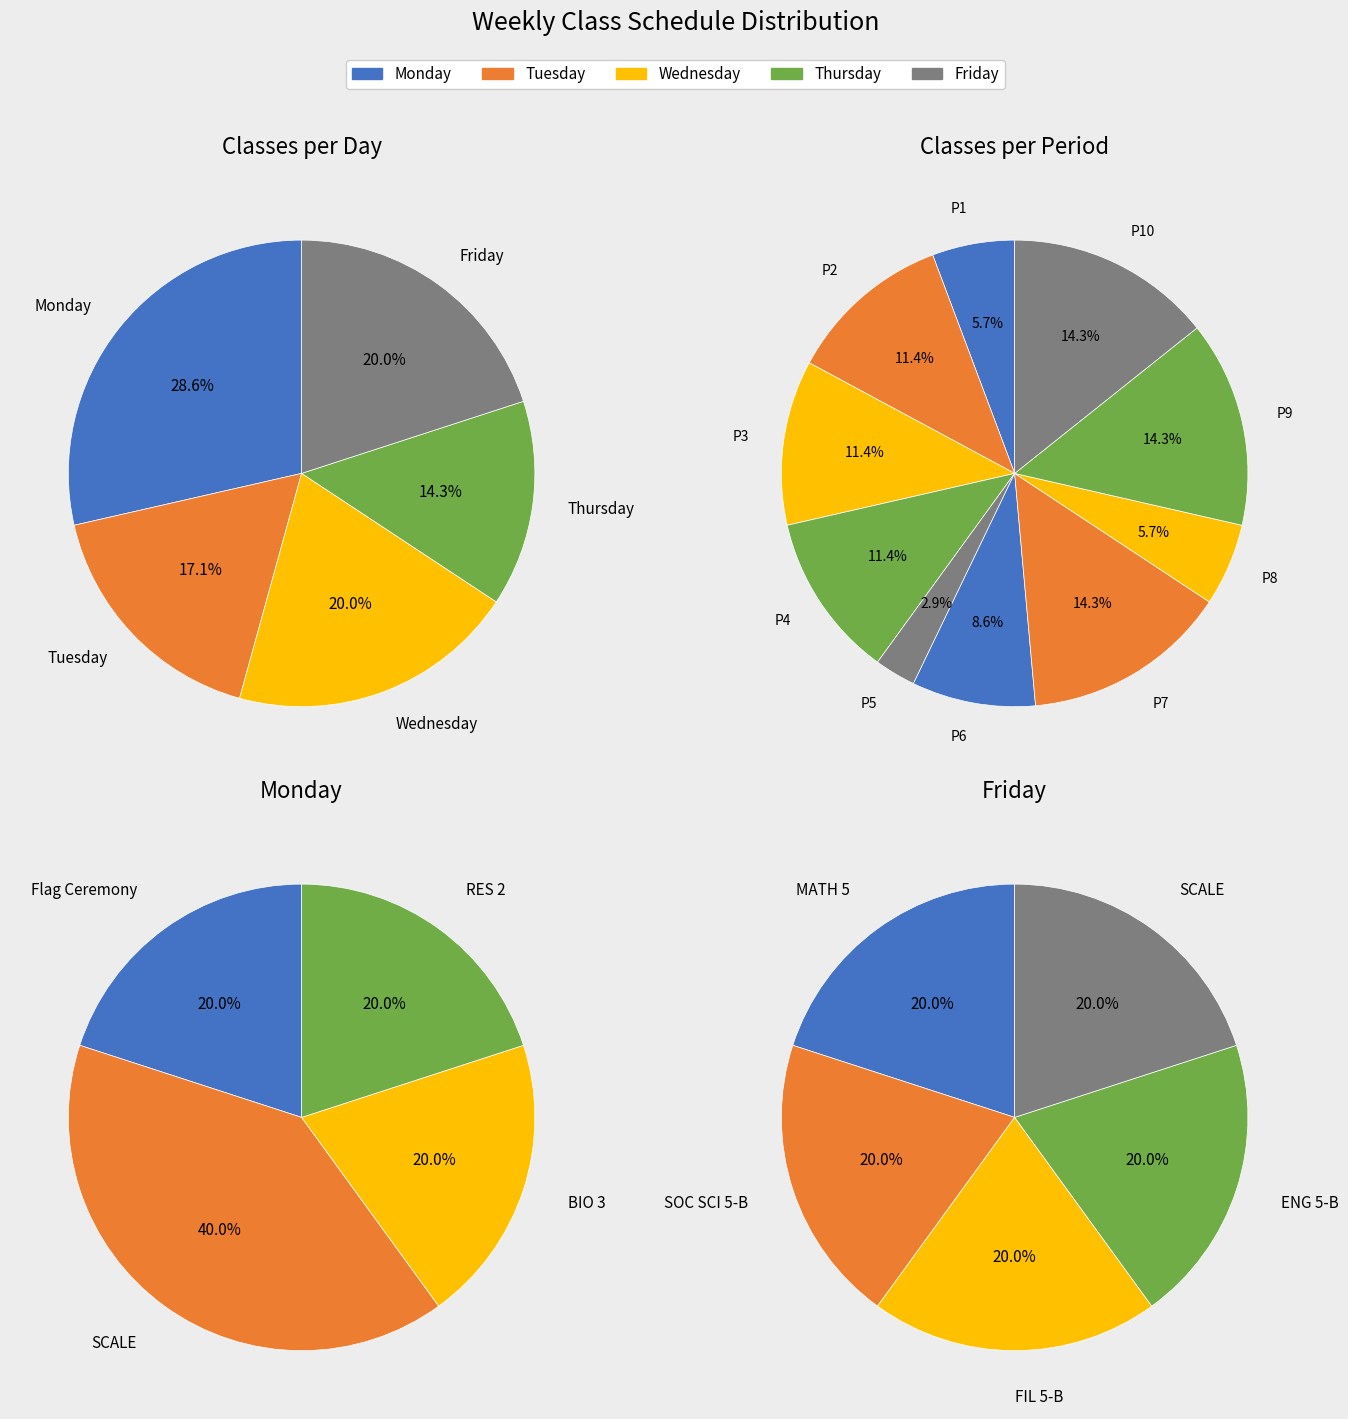

To the nearest percent, what is the average slice percentage?

10%